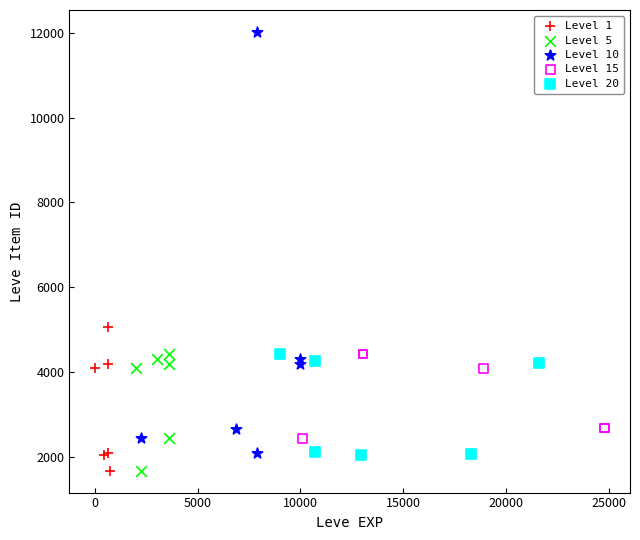

Which series has the widest spread of Y values?

Level 10